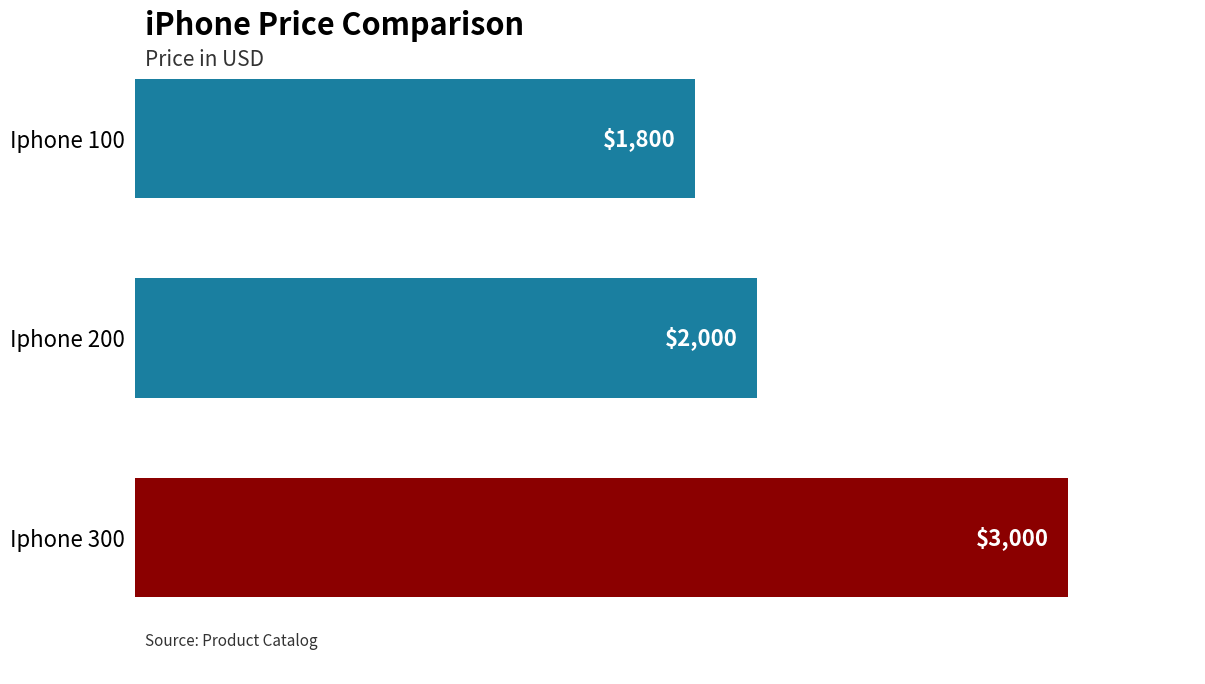

What is the average value?

2267